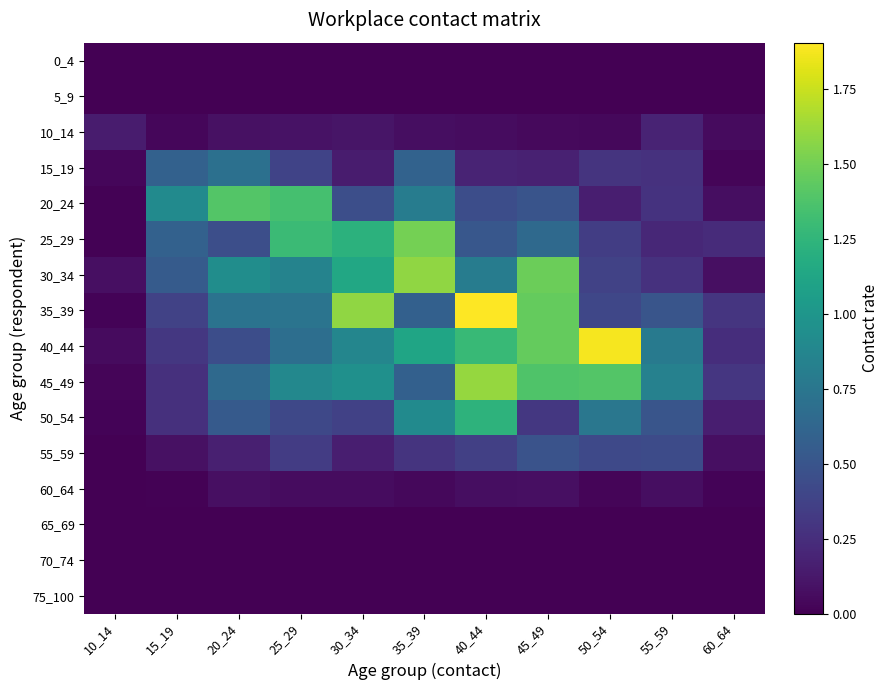

What is the difference between the highest and lowest values at 25_29?

1.3